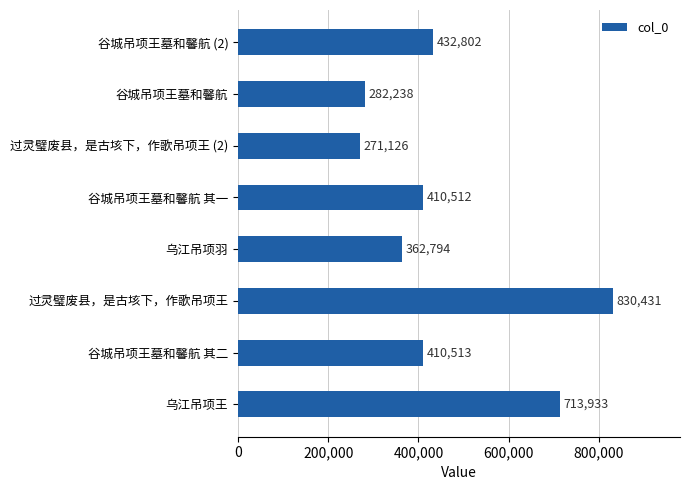

Between 过灵璧废县，是古垓下，作歌吊项王 and 乌江吊项王, which is larger?

过灵璧废县，是古垓下，作歌吊项王